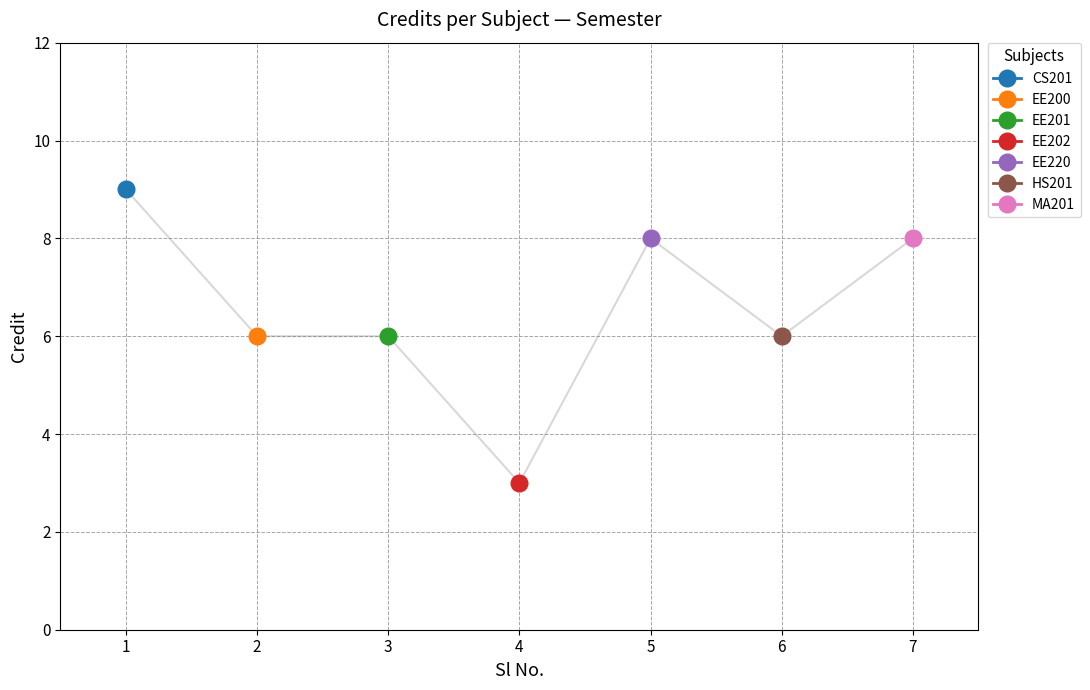

Reading left to right, list all the values displayed in this chart.

9	6	6	3	8	6	8